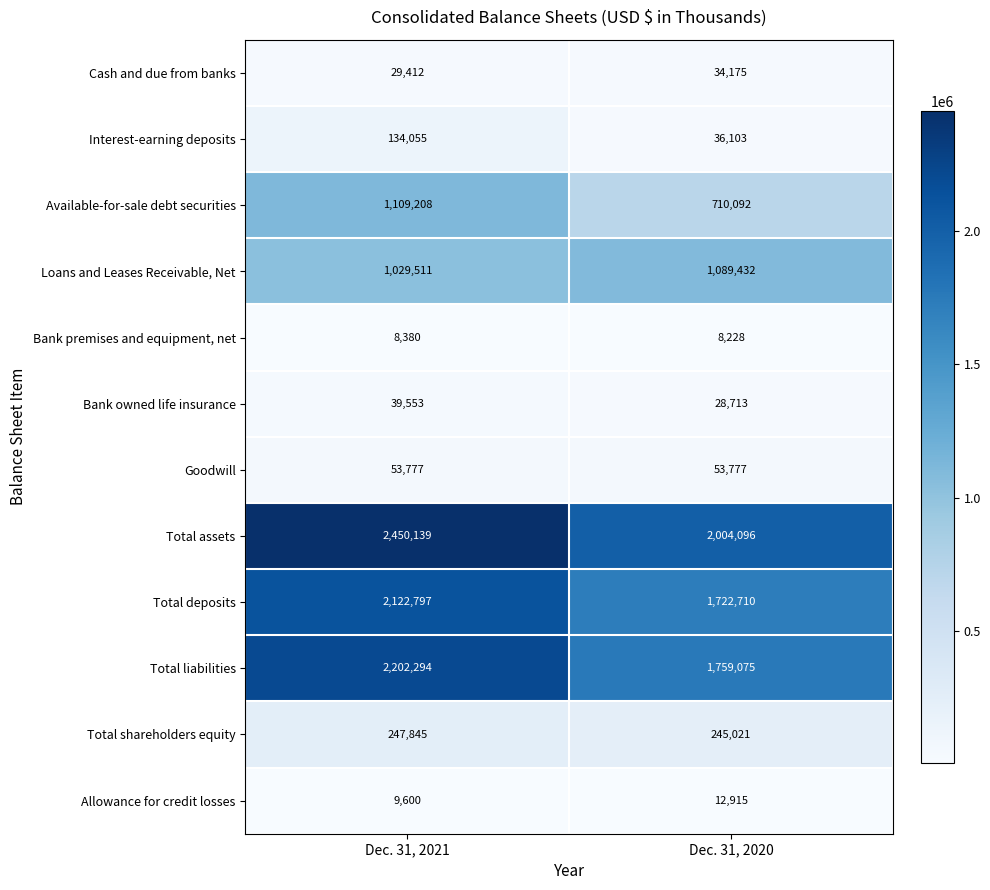

Reading left to right, list all the values displayed in this chart.

Cash and due from banks: 29412	34175
Interest-earning deposits: 134055	36103
Available-for-sale debt securities: 1109208	710092
Loans and Leases Receivable, Net: 1029511	1089432
Bank premises and equipment, net: 8380	8228
Bank owned life insurance: 39553	28713
Goodwill: 53777	53777
Total assets: 2450139	2004096
Total deposits: 2122797	1722710
Total liabilities: 2202294	1759075
Total shareholders equity: 247845	245021
Allowance for credit losses: 9600	12915